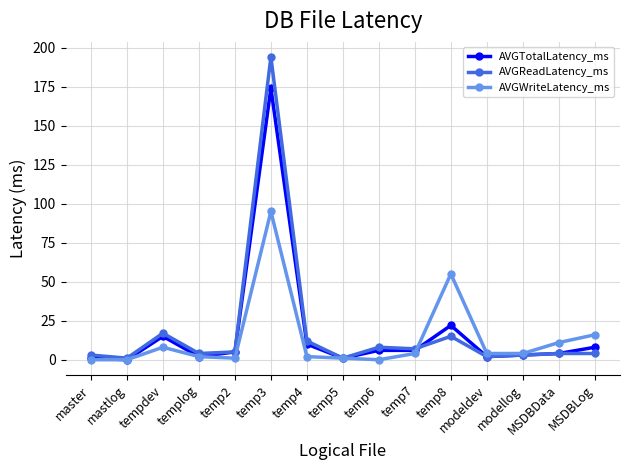

True or false: AVGTotalLatency_ms has more than 0 points higher than both neighbors.

True